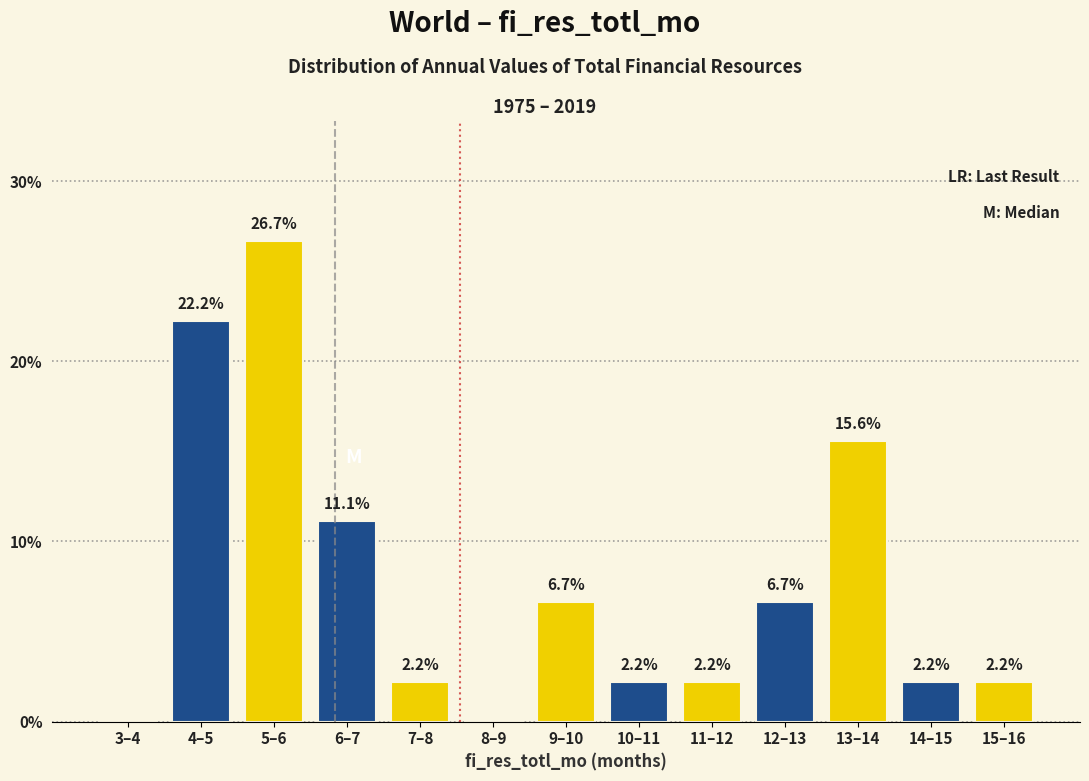

Reading left to right, list all the values displayed in this chart.

3–4=0.0	4–5=22.2	5–6=26.7	6–7=11.1	7–8=2.2	8–9=0.0	9–10=6.7	10–11=2.2	11–12=2.2	12–13=6.7	13–14=15.6	14–15=2.2	15–16=2.2